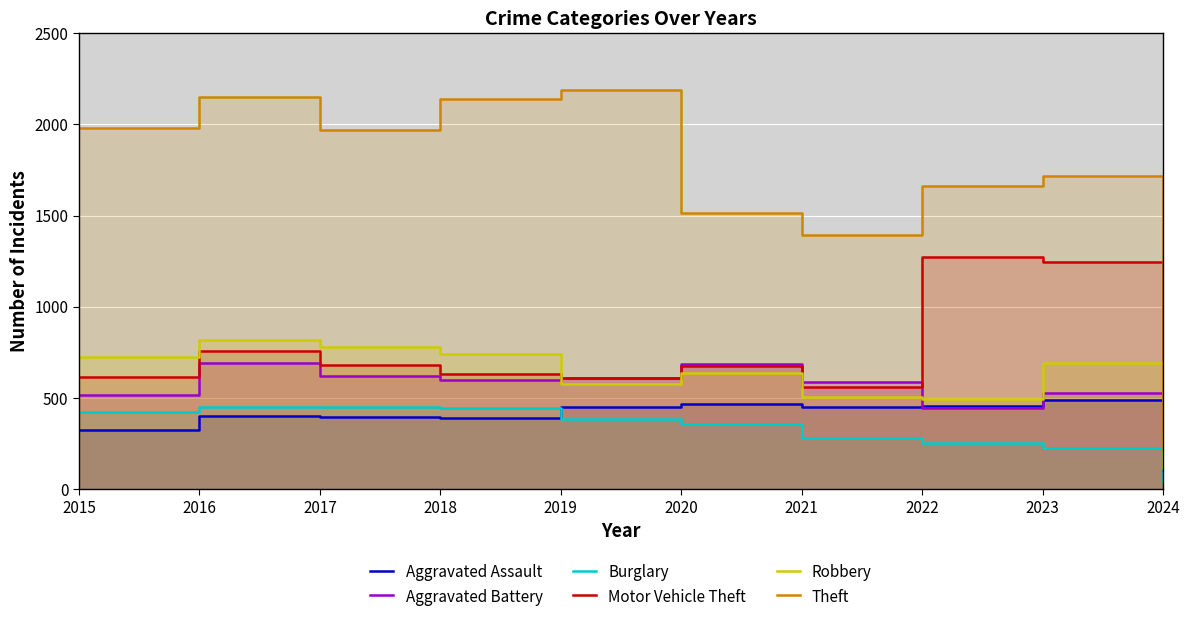

True or false: Theft and Motor Vehicle Theft intersect in this chart.

False